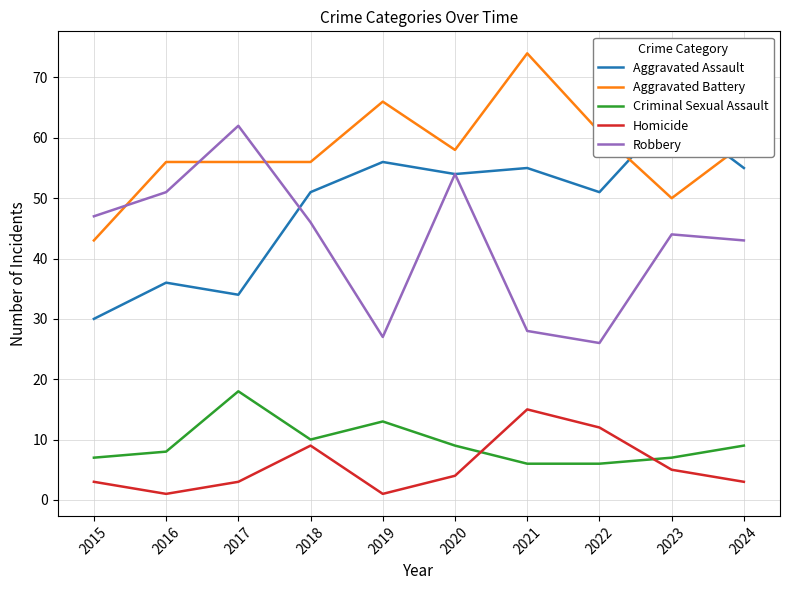

What is the sum of the Aggravated Battery values at 2024 and 2018?

115